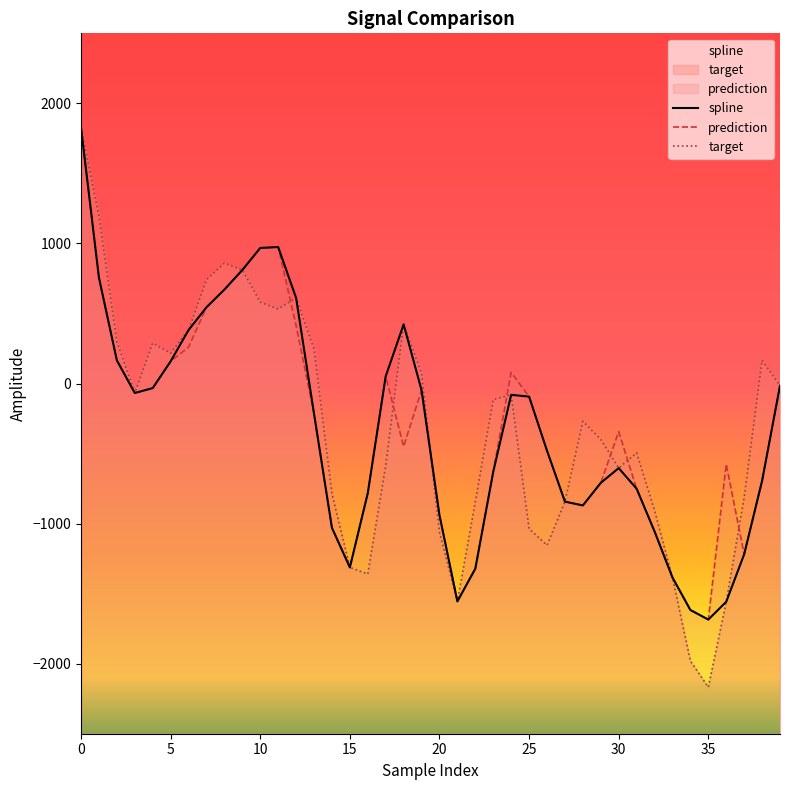

Between 12 and 33, which is larger?

12